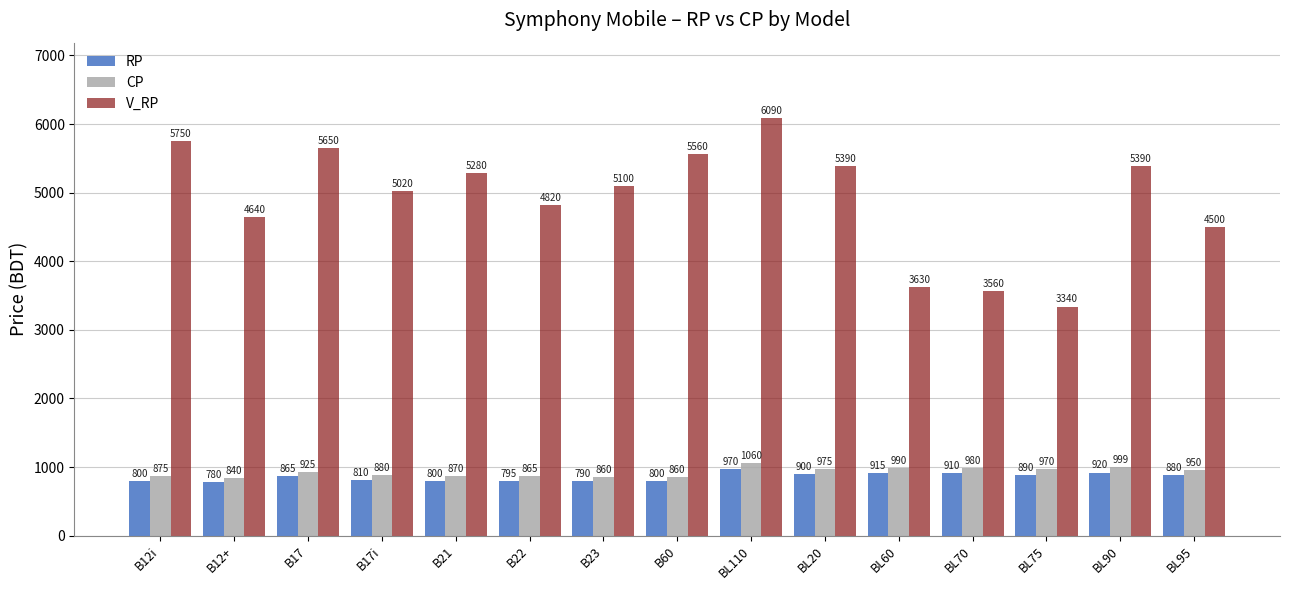

How many data points in V_RP are less than 5100?

7